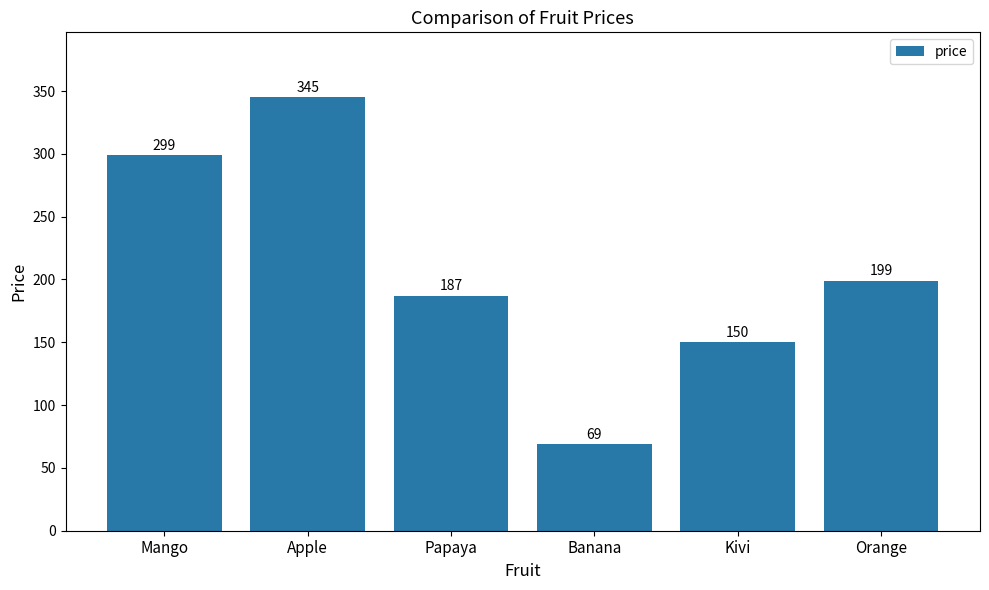

What is the greatest value displayed?

345